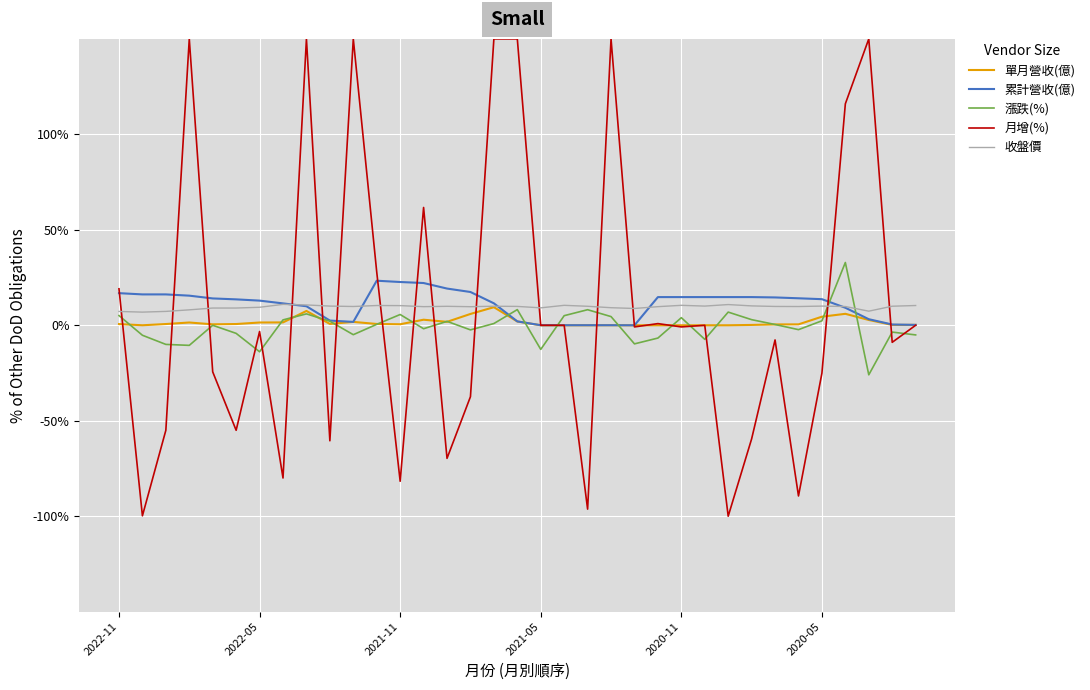

Which series ends up on top after the final intersection of 收盤價 and 累計營收(億)?

收盤價